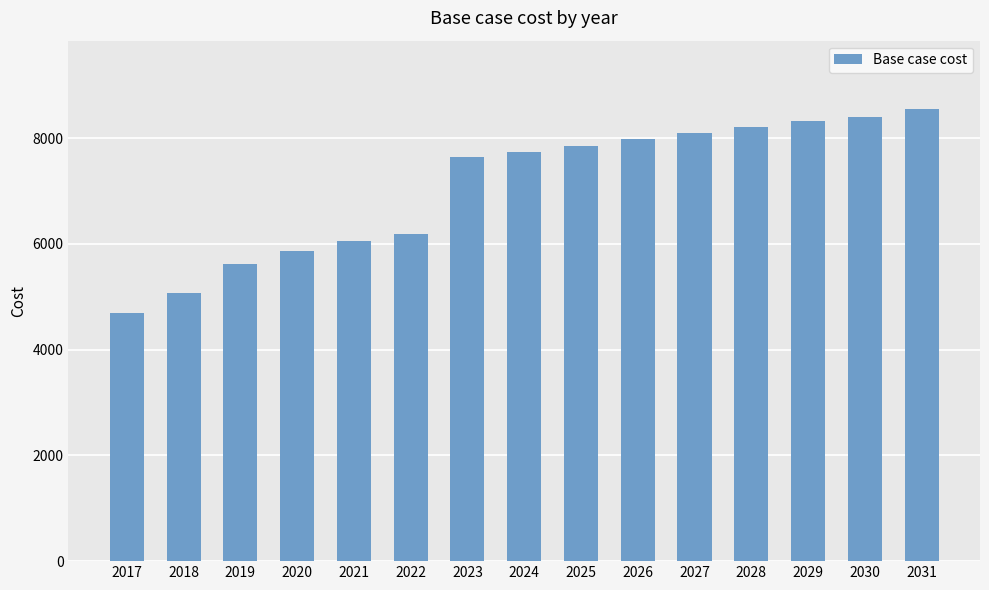

Are the bars horizontal?

No